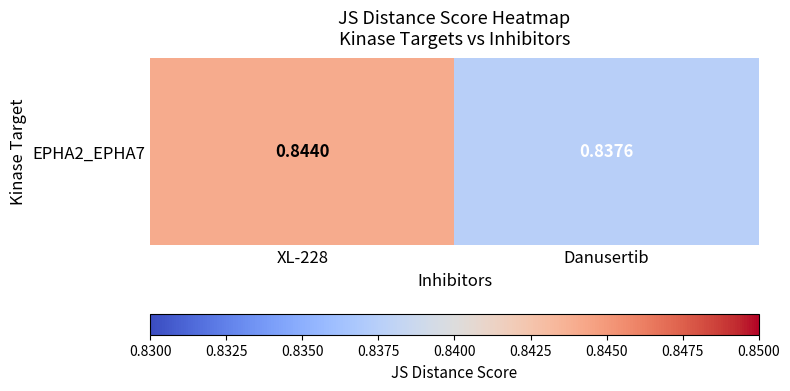

Count the values in the range 0 to 1.

2